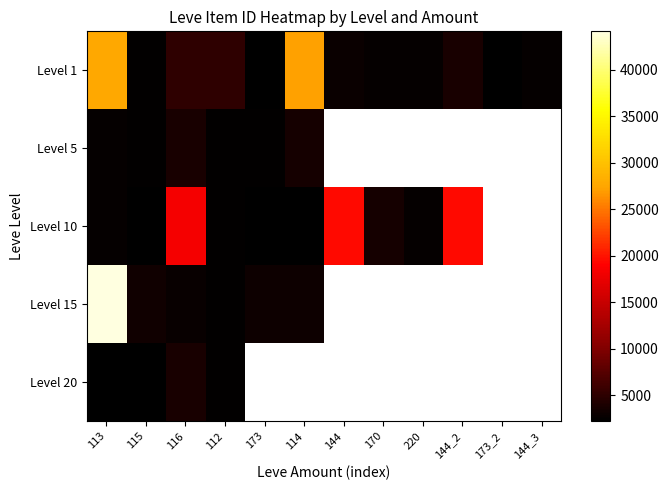

What is the difference between the highest and lowest values at 144_2?

15766.0